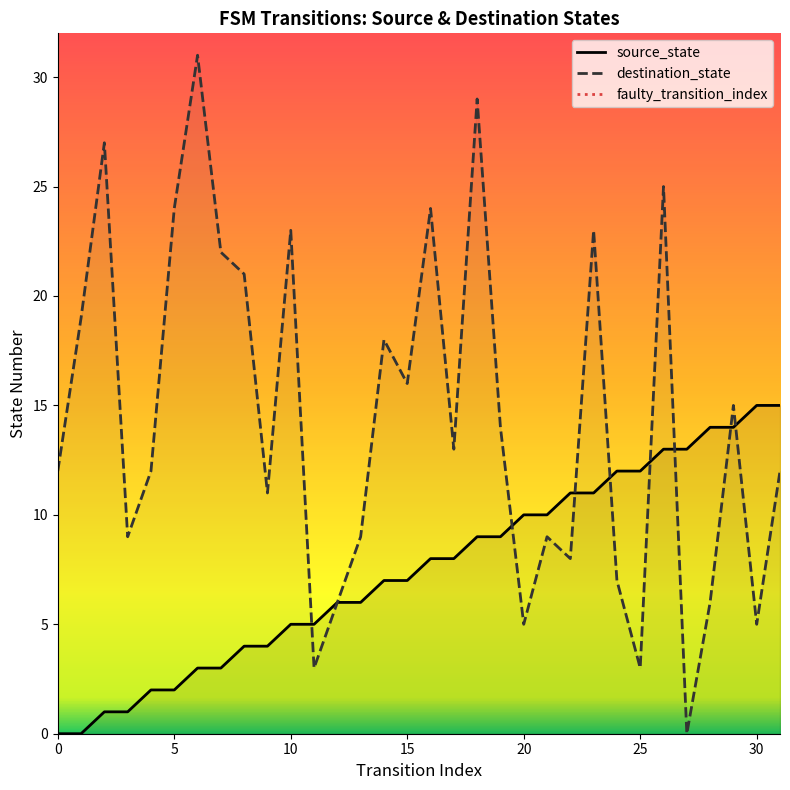

The source_state series shows 13 at 15. True or false?

False